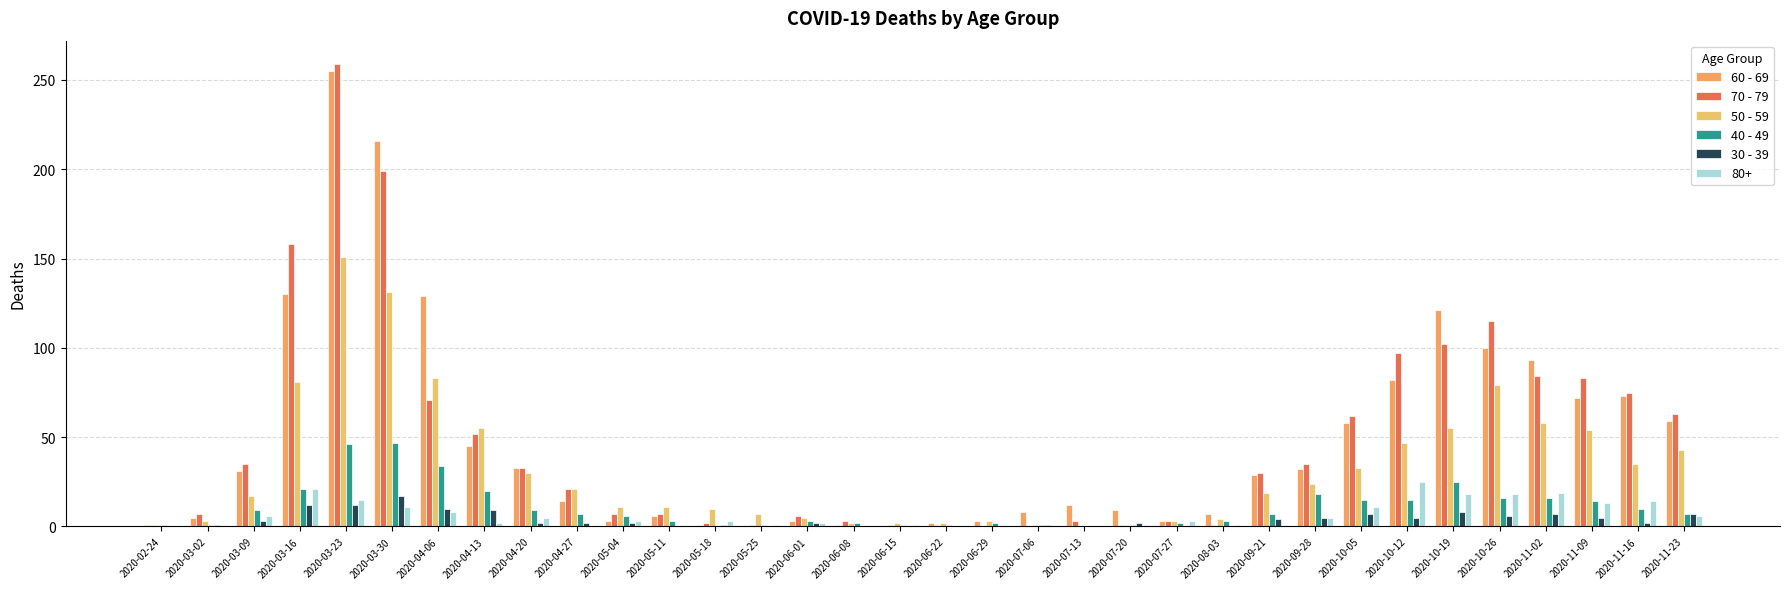

What is the difference between the maximum and minimum values in the 30 - 39 series?

17